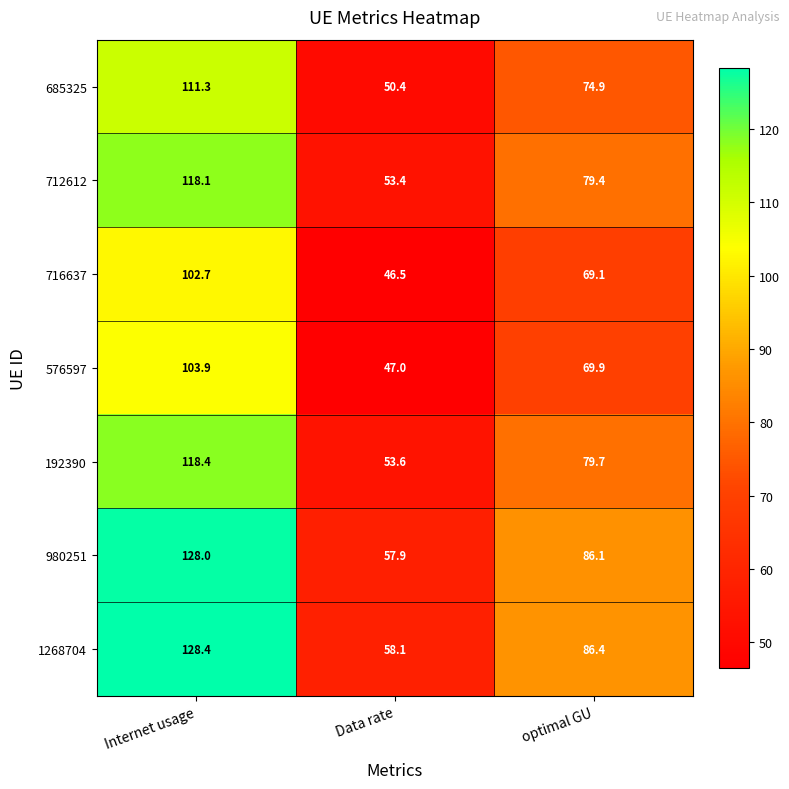

Rank the series by their maximum value, from lowest to highest.

716637, 576597, 685325, 712612, 192390, 980251, 1268704